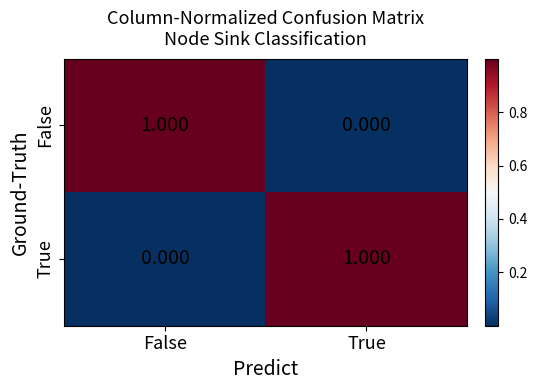

What is the spread (max minus min) of values at False?

1